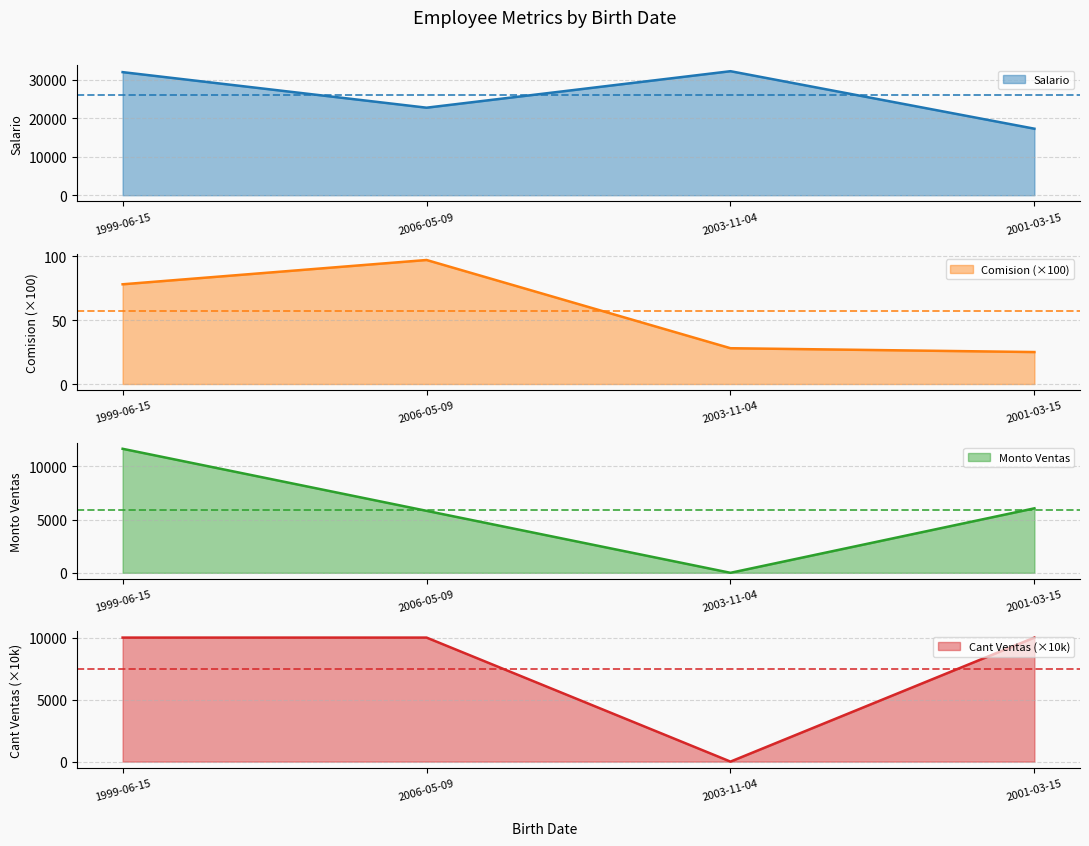

Count the number of data series in this chart.

4